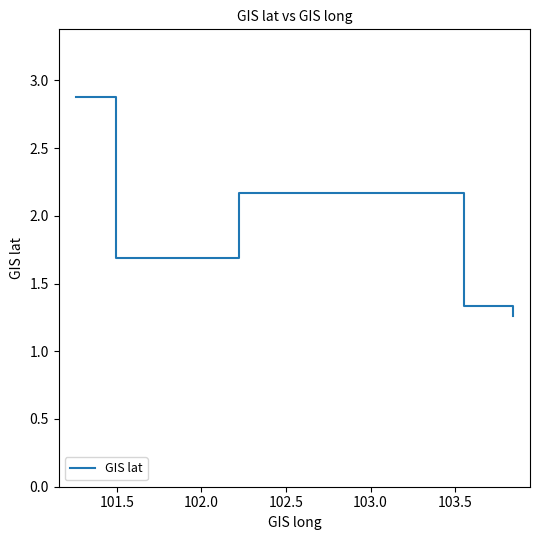

What is the difference between the maximum and minimum values?

1.6